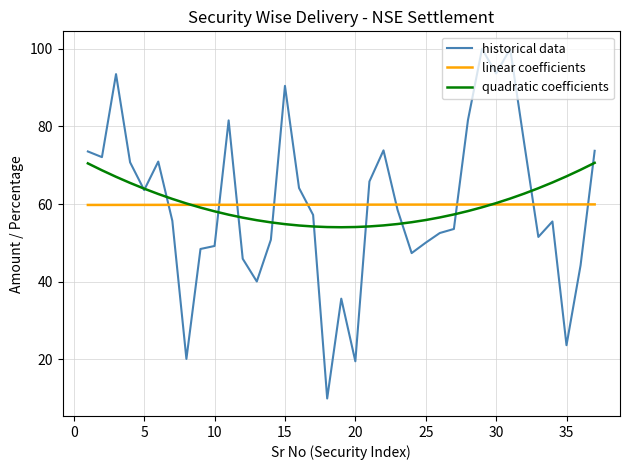

What is the maximum value shown in the chart?

100.0